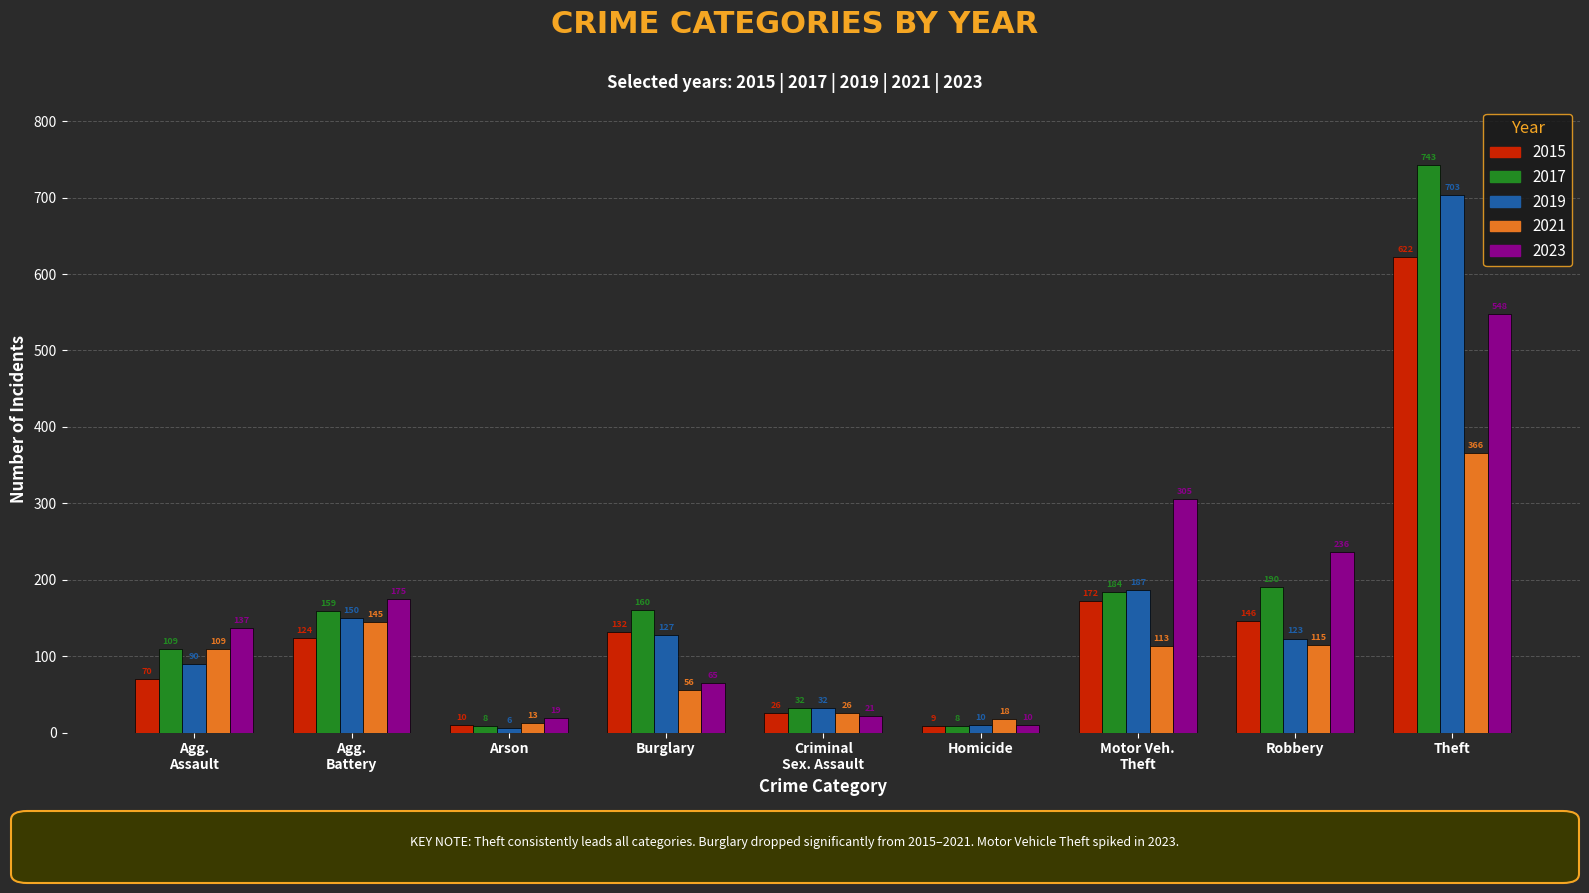

What are all the series names shown in the legend?

2015, 2017, 2019, 2021, 2023